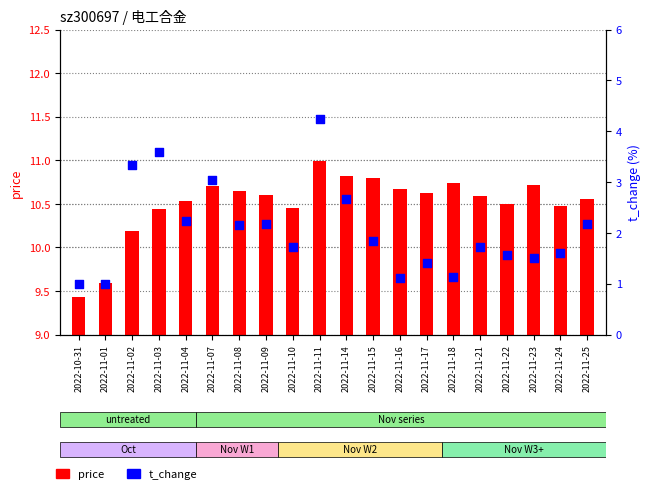

Which series contains the lowest Y value?

t_change